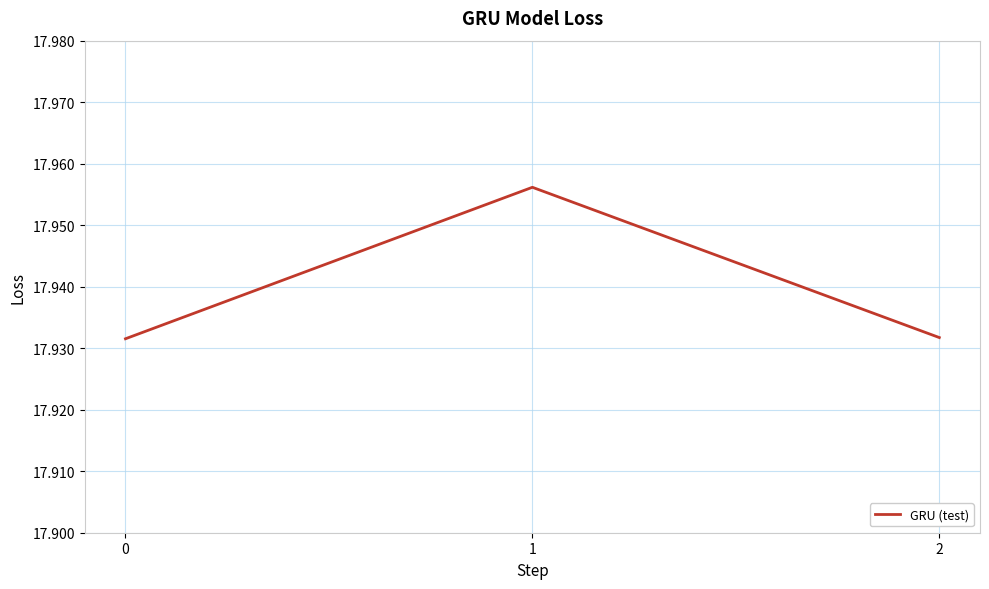

How many values are between 17 and 18?

3